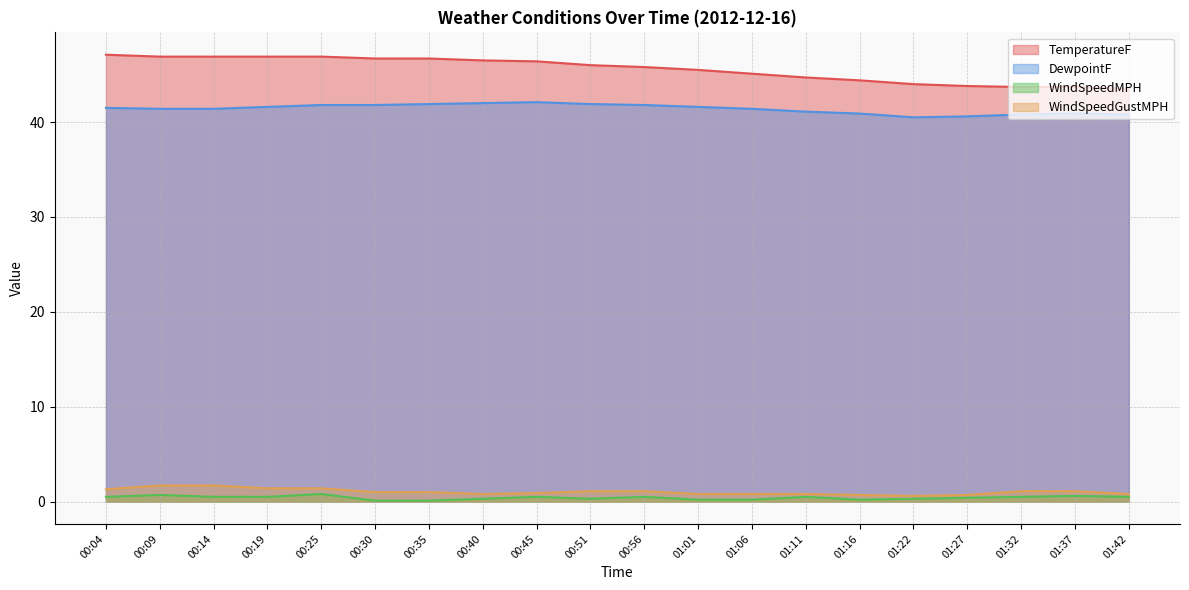

True or false: DewpointF has a value of 23.1 at 00:19.

False